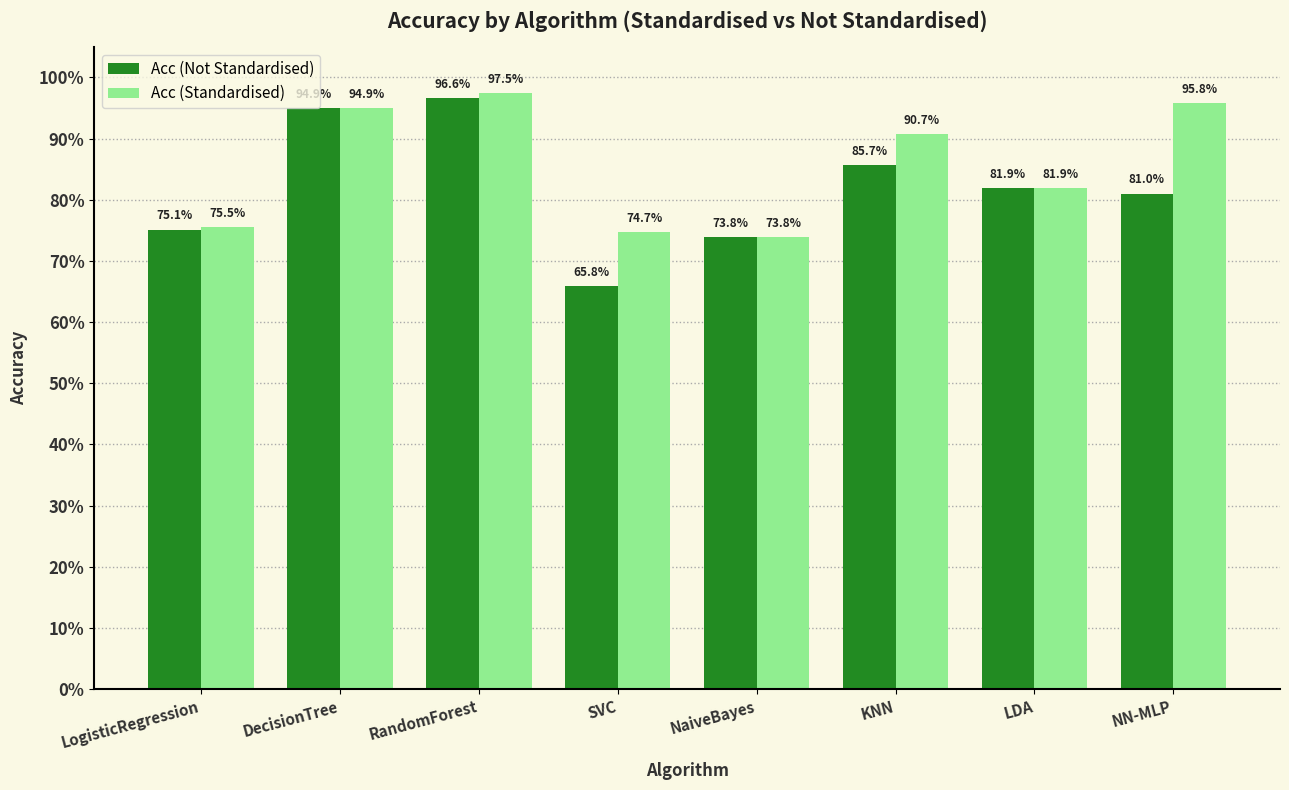

Which series has the largest total across all categories?

Acc (Standardised)